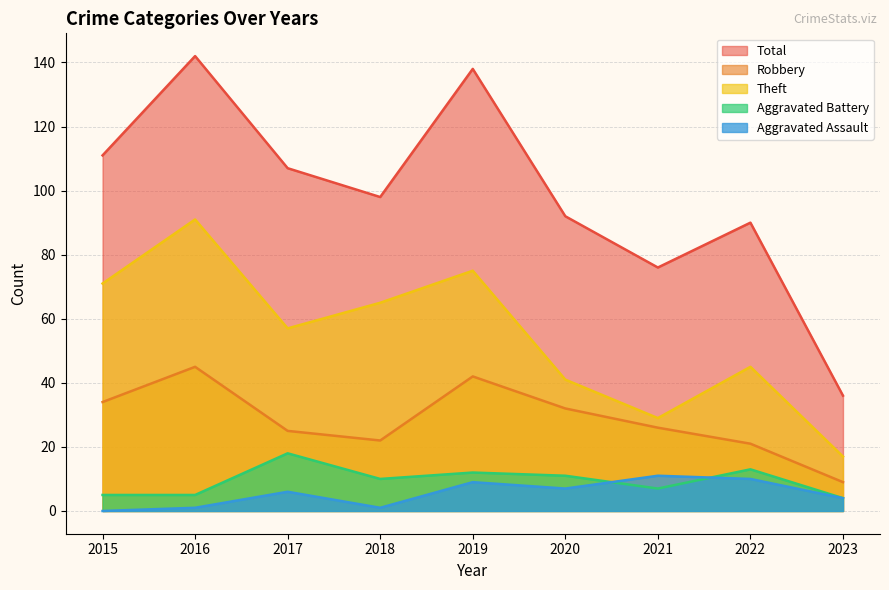

At which label is Aggravated Battery closest to 11?

2020